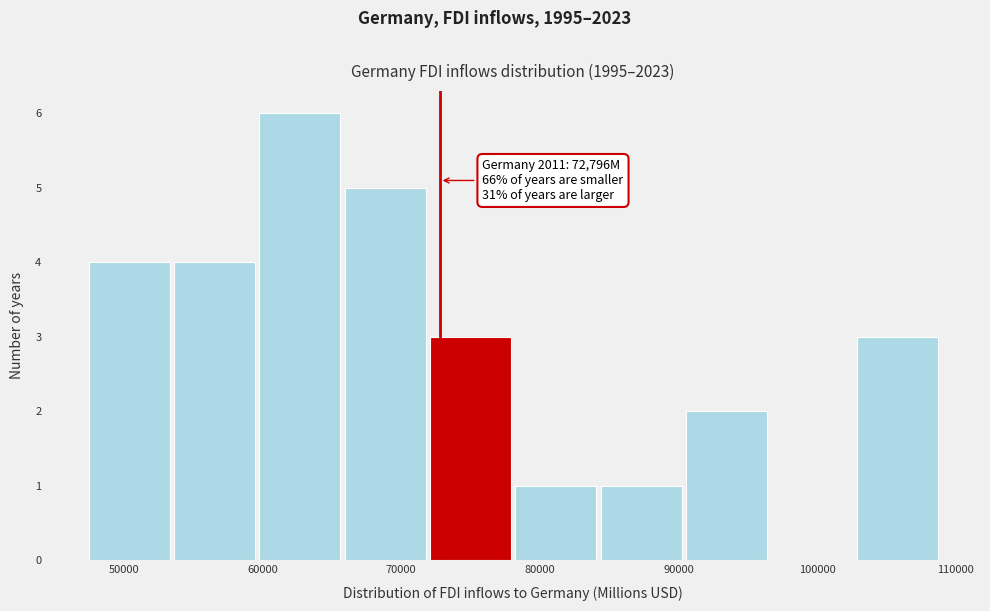

Over which range of the x-axis is the bar tallest?

60000 to 66000